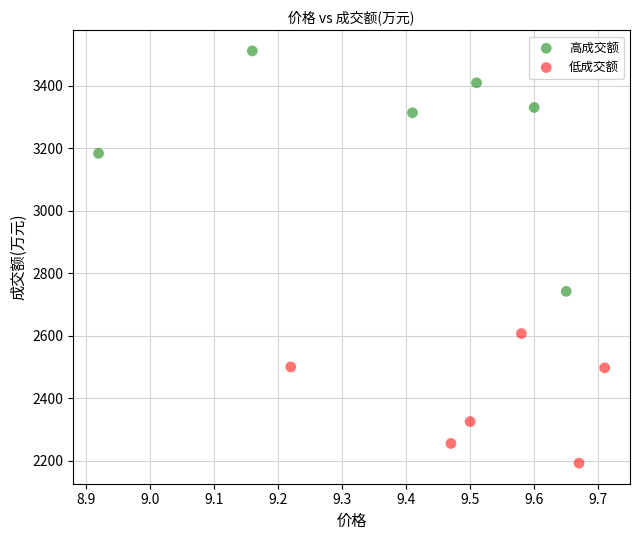

Which series reaches the maximum Y coordinate?

高成交额